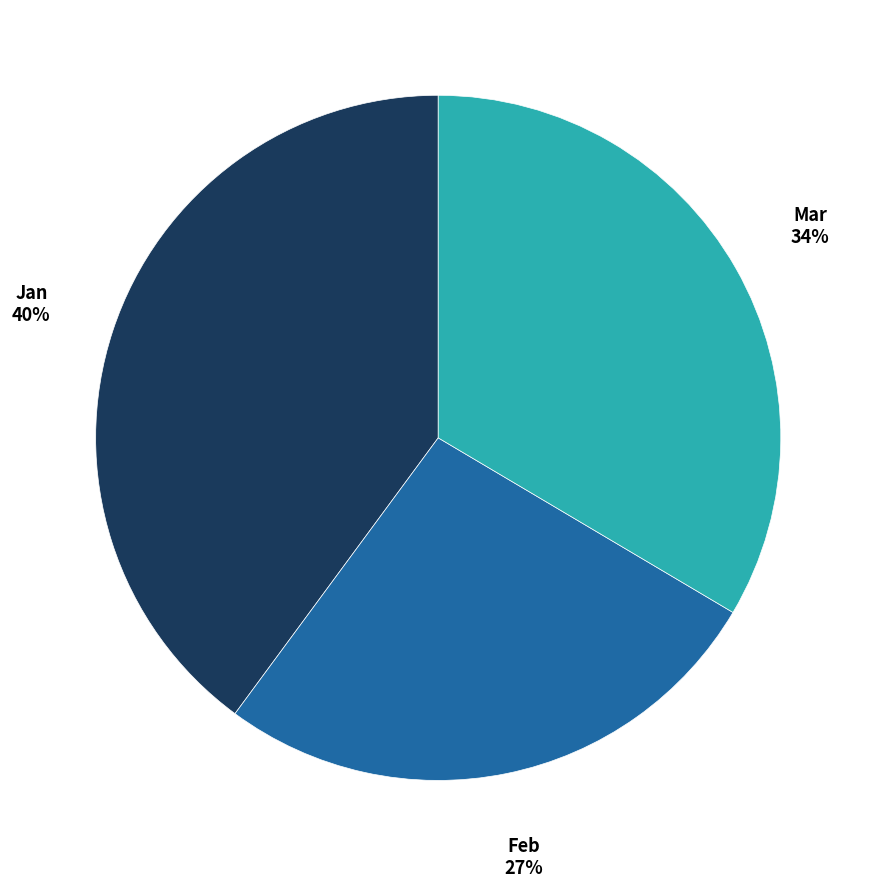

Is Jan the majority of the pie?

No